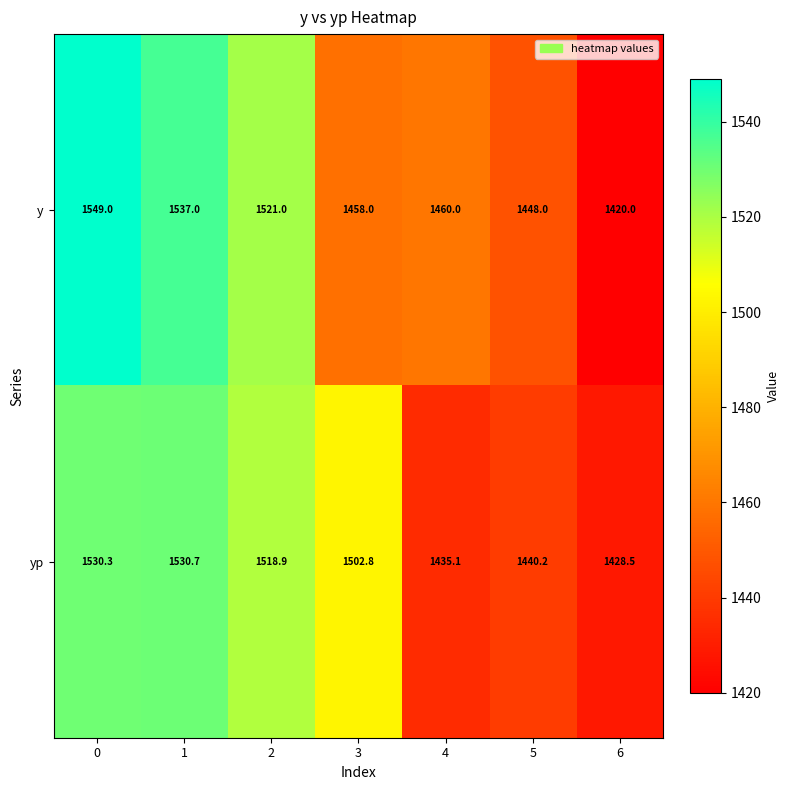

What is the maximum value for y?

1549.0